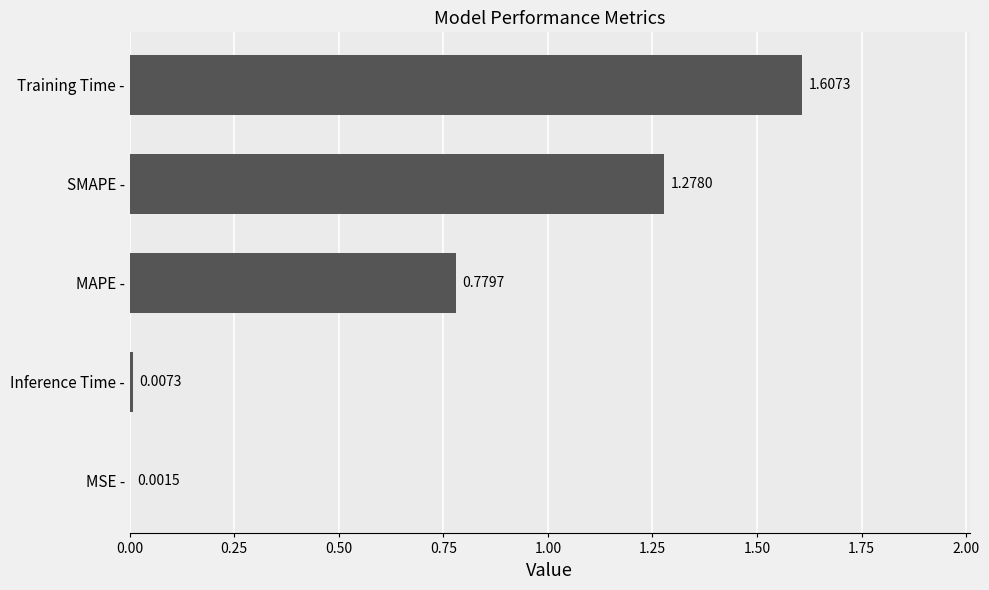

What is the sum of all values?

3.7